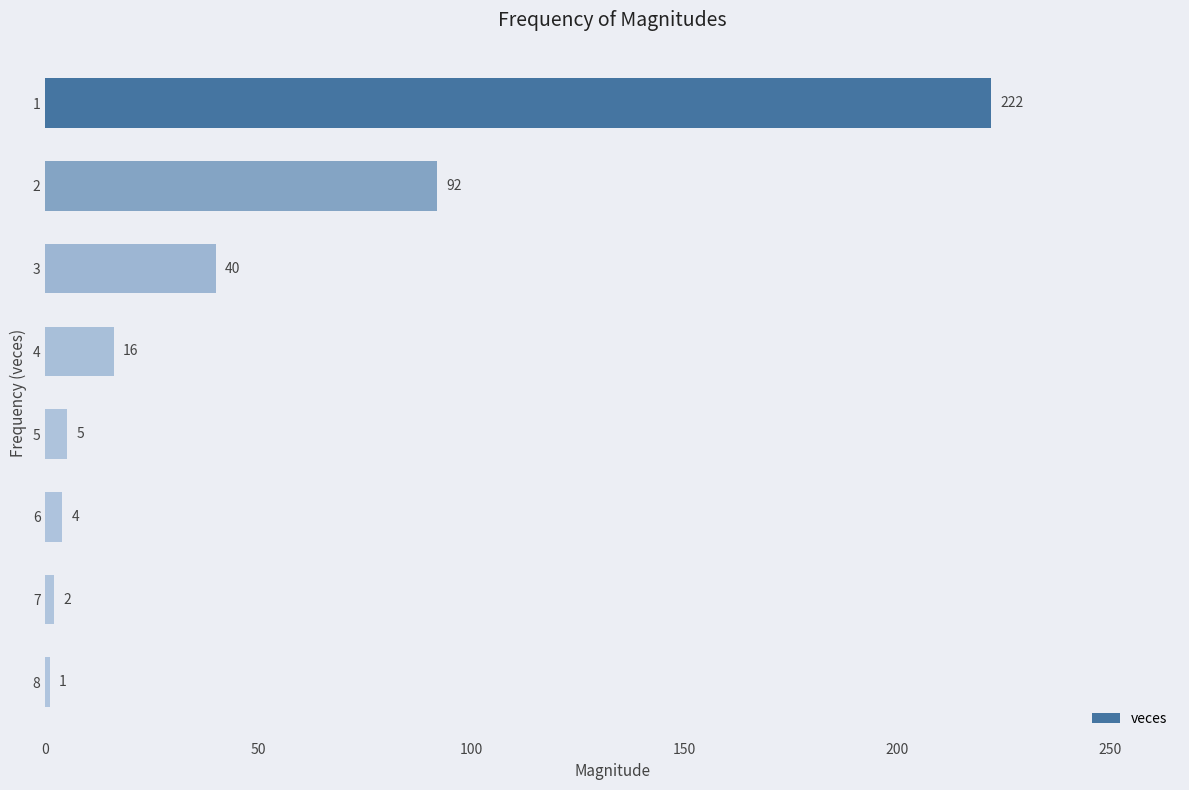

Is it true that the value at 1 is 222?

True